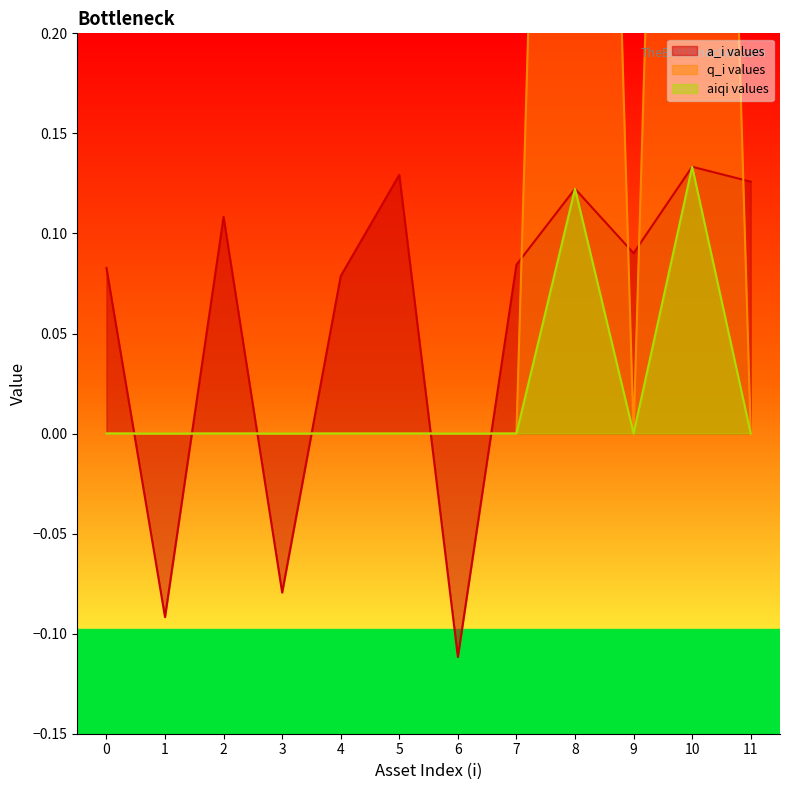

True or false: aiqi values and q_i values cross at least once.

False